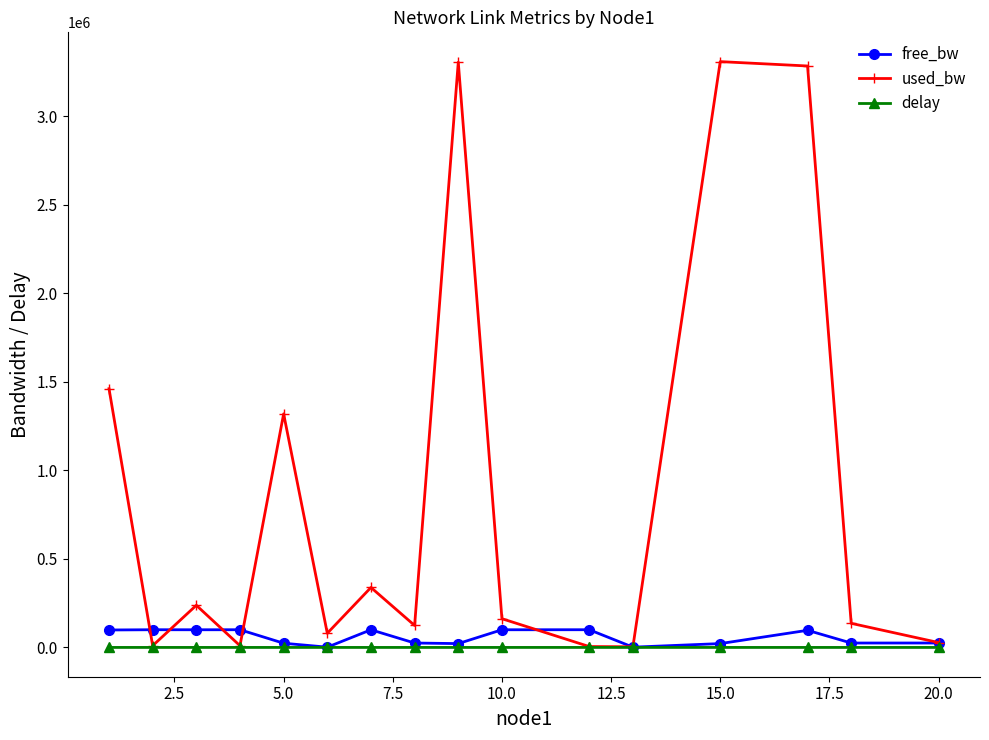

At how many categories does at least one series exceed 1041922?

5